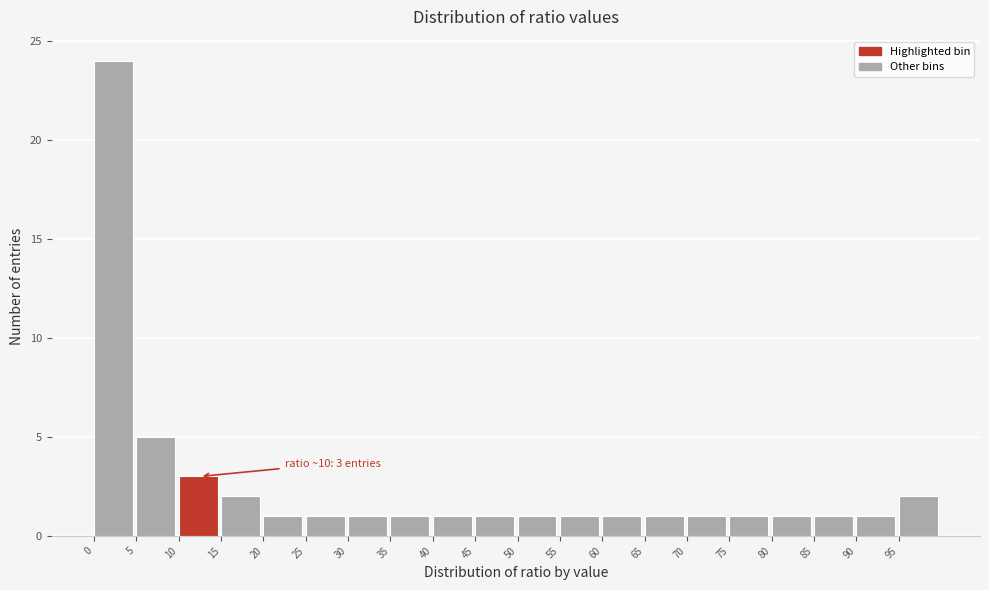

Which range on the x-axis has the tallest bar?

0 to 5